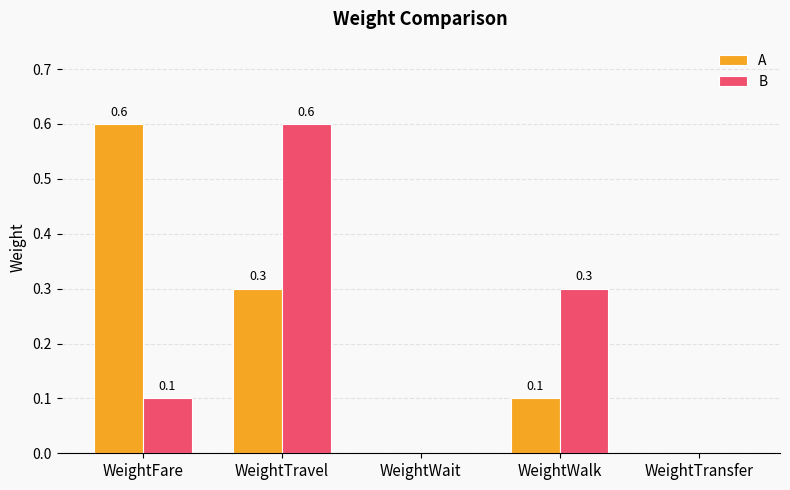

What is the difference between the A values at WeightTravel and WeightWalk?

0.2